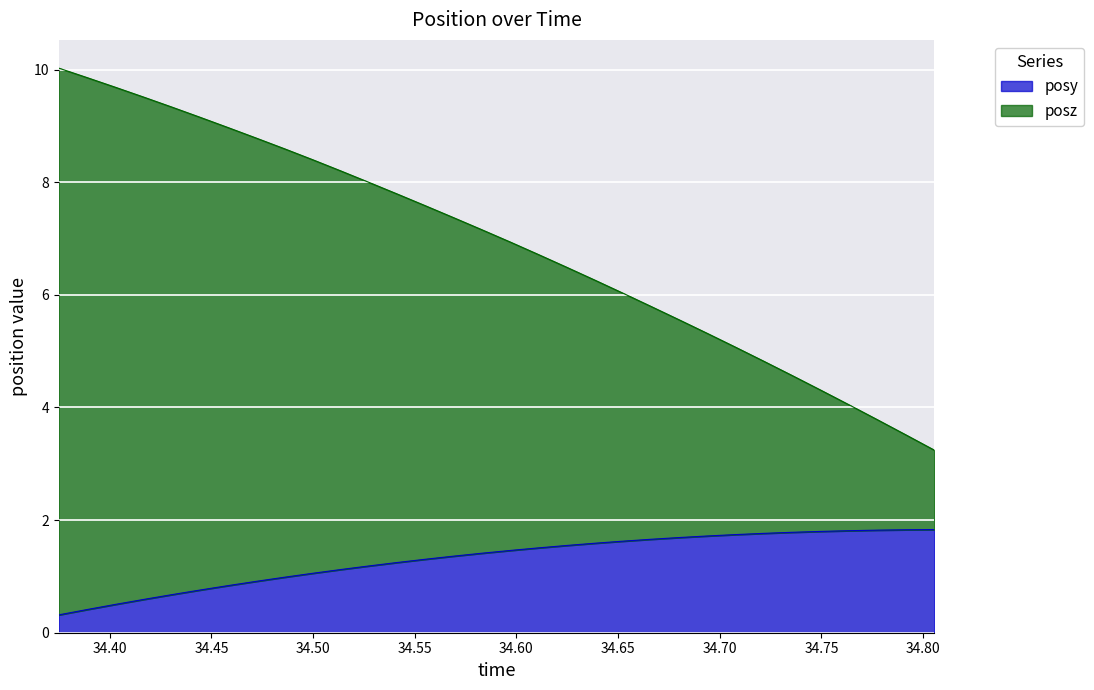

True or false: posz and posy cross at least once.

False